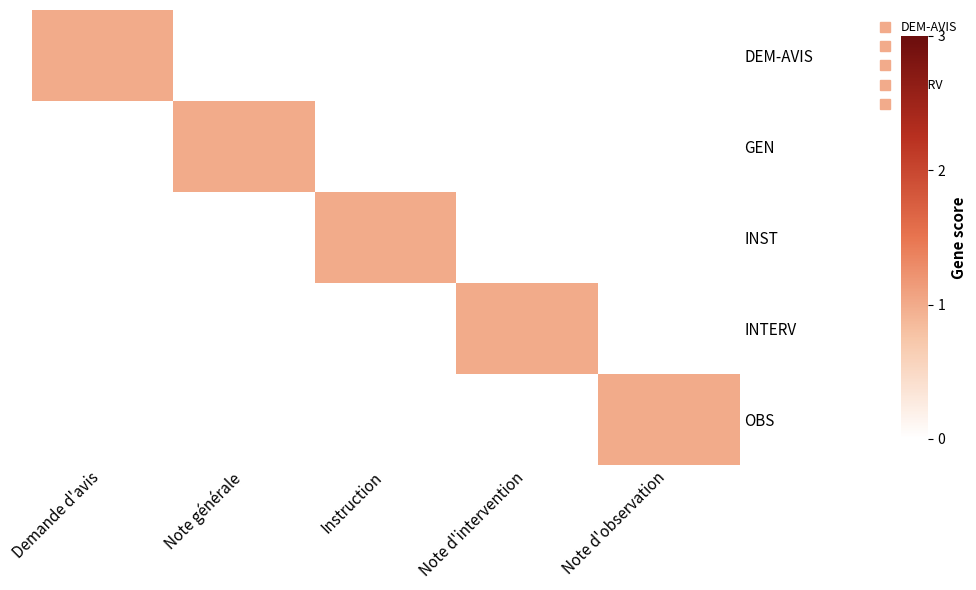

Which has a higher value, Instruction or Note d'intervention?

Instruction